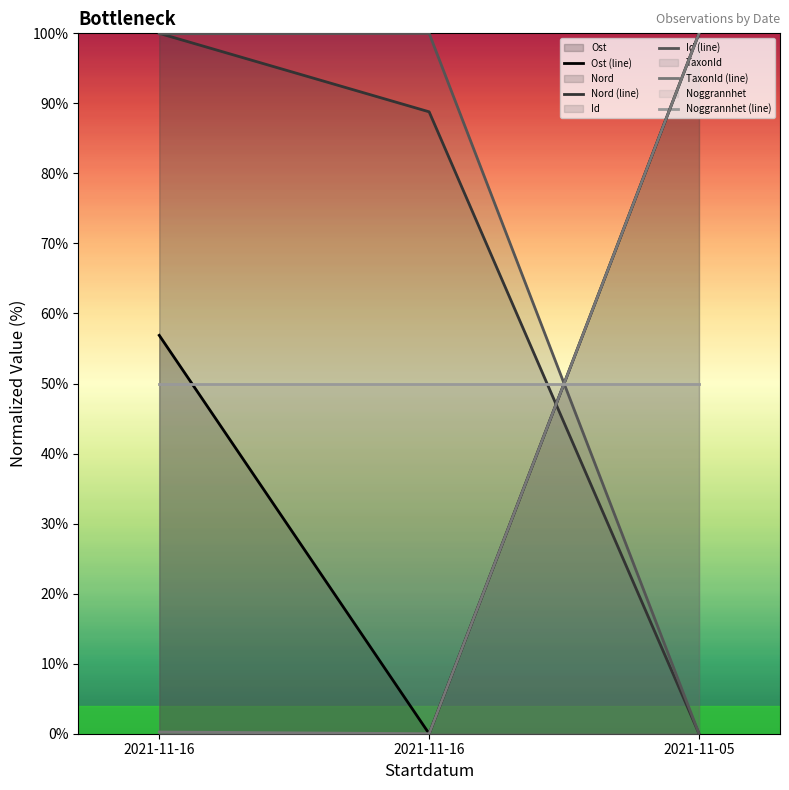

At which label is Id closest to 50?

2021-11-16